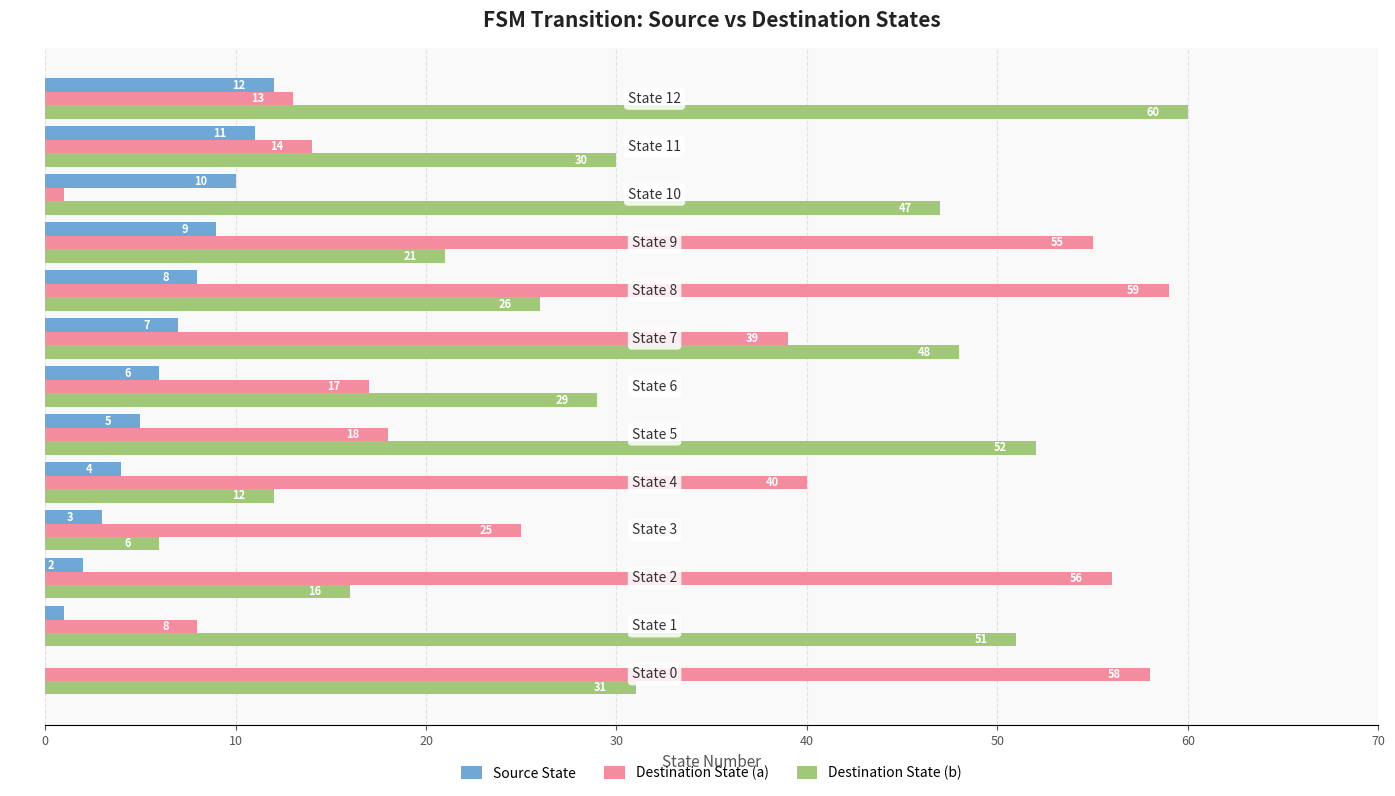

Which series has the largest range (max minus min)?

Destination State (a)